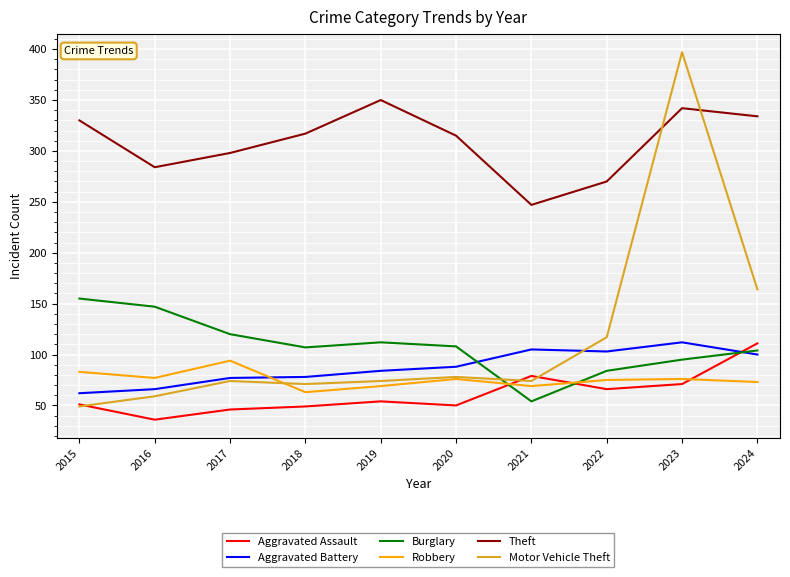

What is the spread (max minus min) of values at 2024?

261